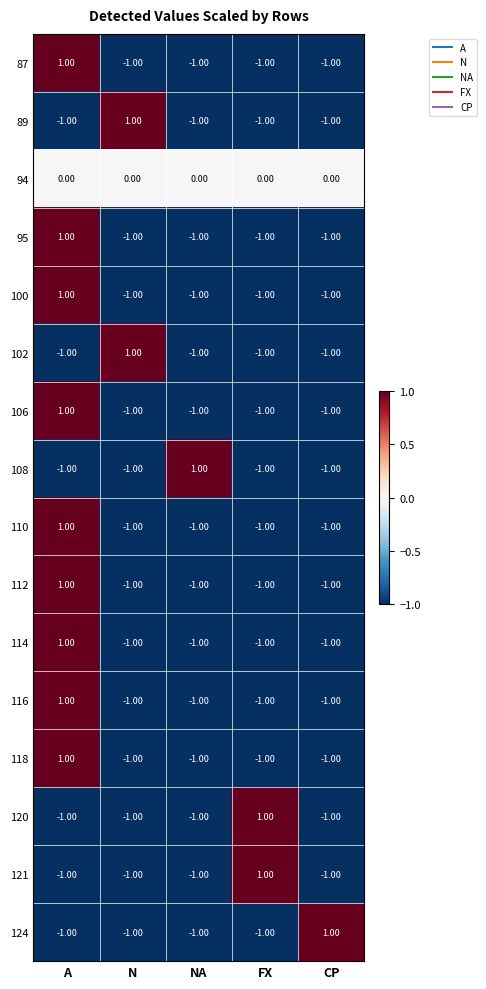

What is the total value across all series at A?

3